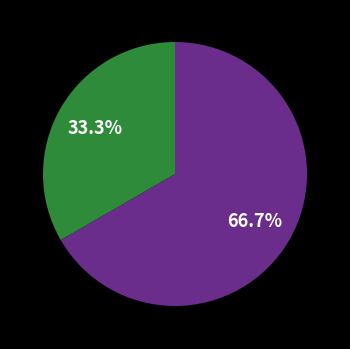

Does any single category account for the majority?

Yes